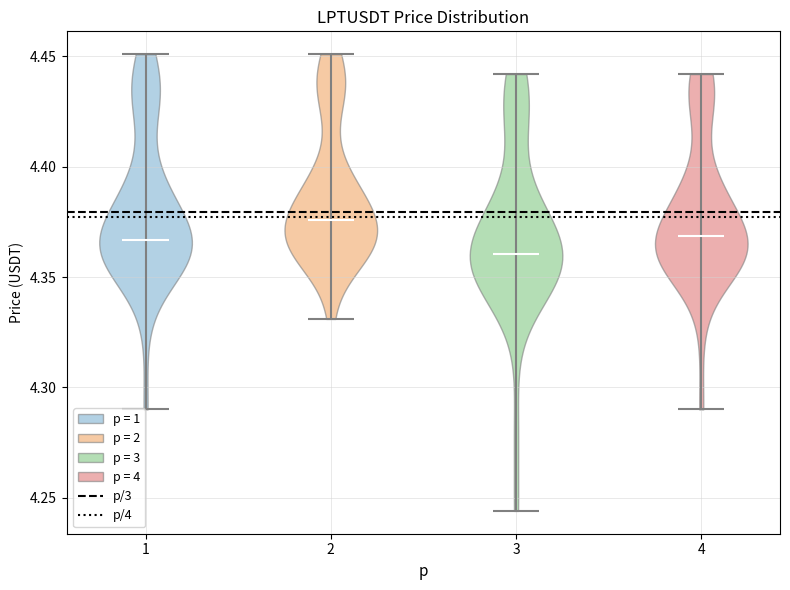

What is the lowest point the violin at x = 2 reaches on the y-axis? The values are not printed on the chart, so give them approximately, as read against the axis.

4.330